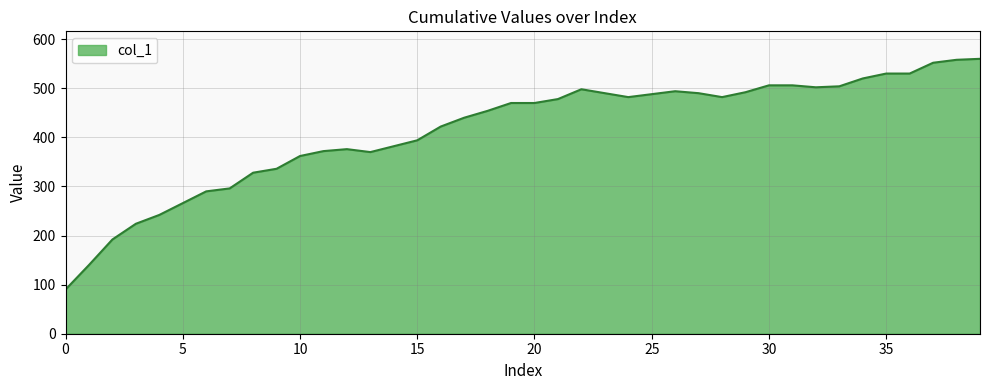

What is the smallest value displayed?

90